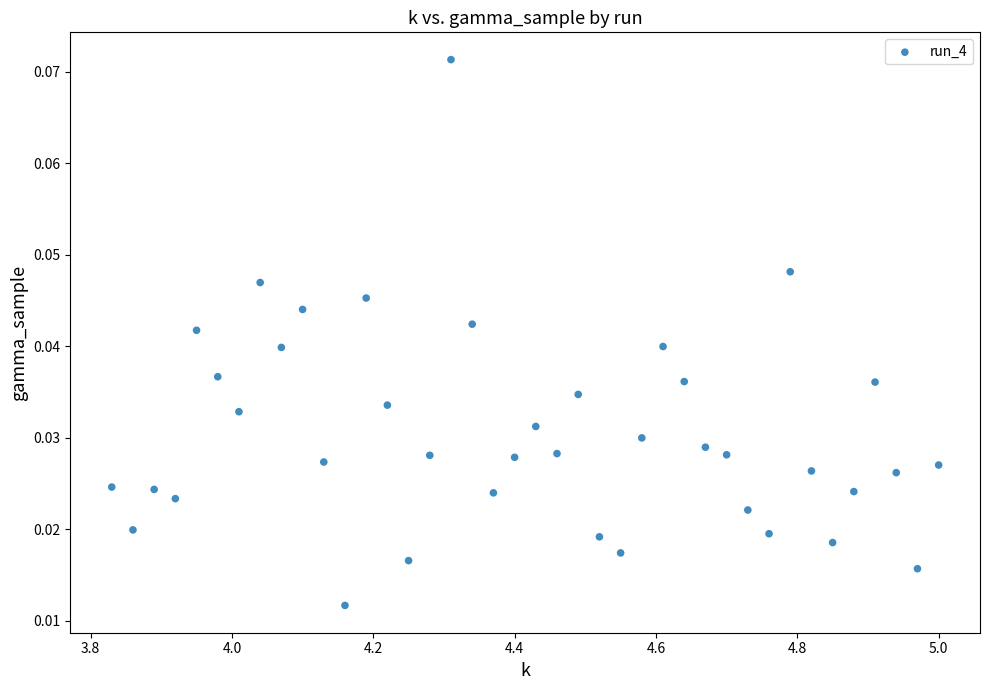

What is the range of X values (max minus min)?

1.2